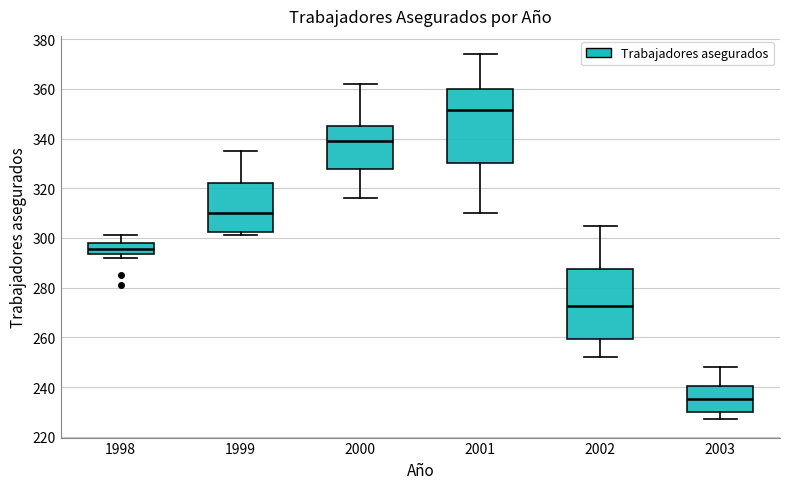

Reading left to right, transcribe this box plot: for each box, give where its median line is, the range the box spans, and where its two whiskers end, as read against the y-axis. The values are not printed on the chart, so give them approximately, as read against the axis.

1998: median 296, box 294 to 298, whiskers 292 to 302
1999: median 310, box 302 to 322, whiskers 302 (just below the box's lower edge) to 336
2000: median 340, box 328 to 346, whiskers 316 to 362
2001: median 352, box 330 to 360, whiskers 310 to 374
2002: median 272, box 260 to 288, whiskers 252 to 306
2003: median 236, box 230 to 240, whiskers 228 to 248